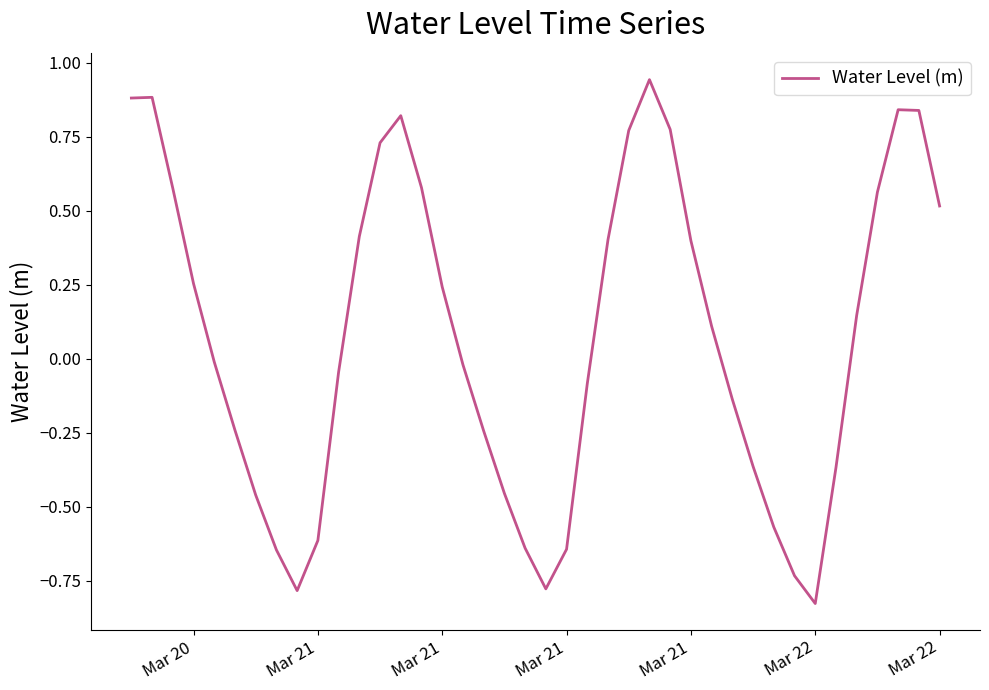

What is the difference between the maximum and minimum values?

1.8